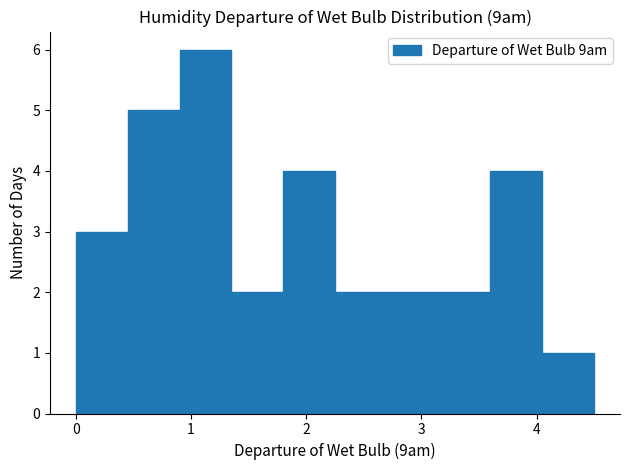

What is the height of the bar covering 2.25 to 2.70 on the x-axis? Neither the bar edges nor the heights are printed on the chart, so give them approximately, as read against the axes.

2